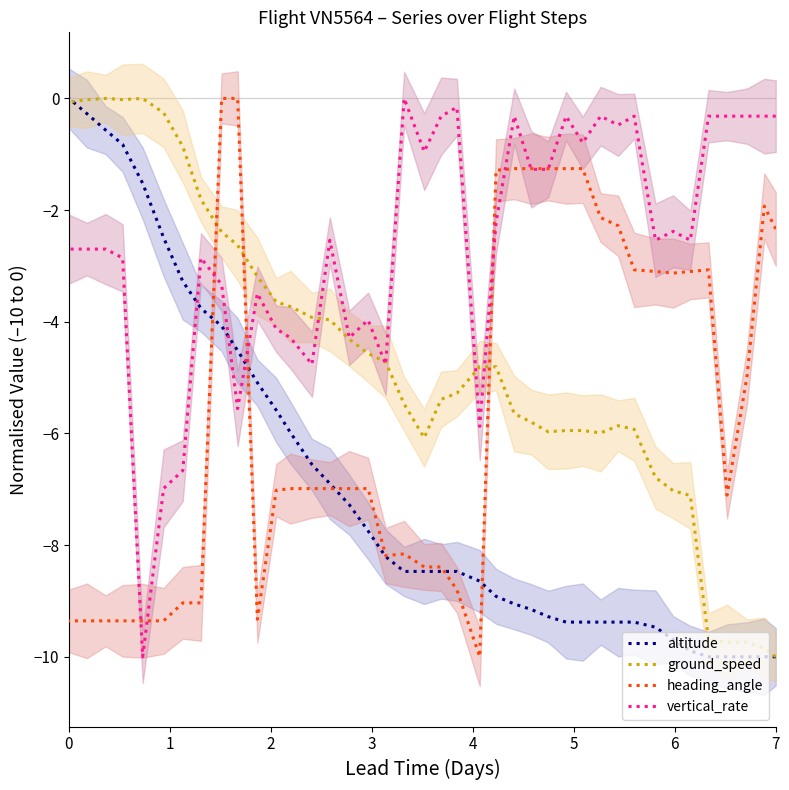

What is the average value of the vertical_rate series?

-2.6